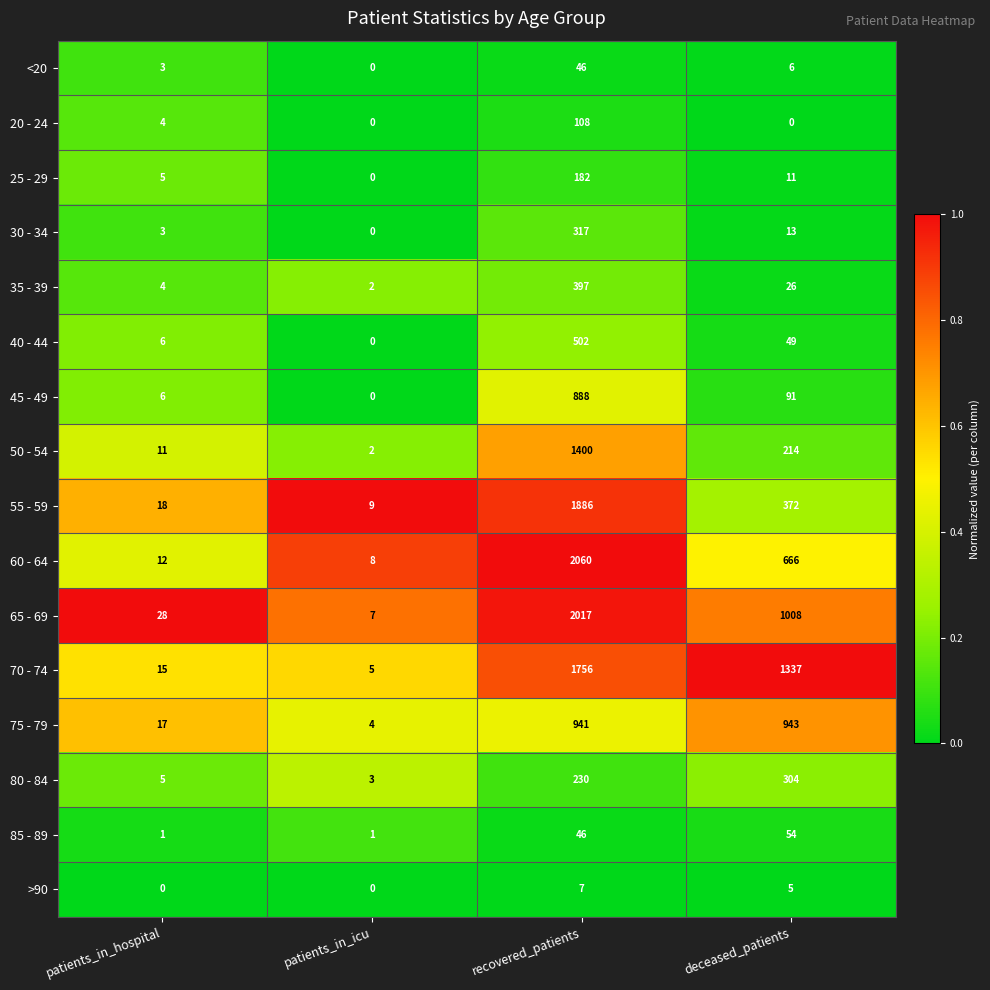

What is the greatest value displayed?

2060